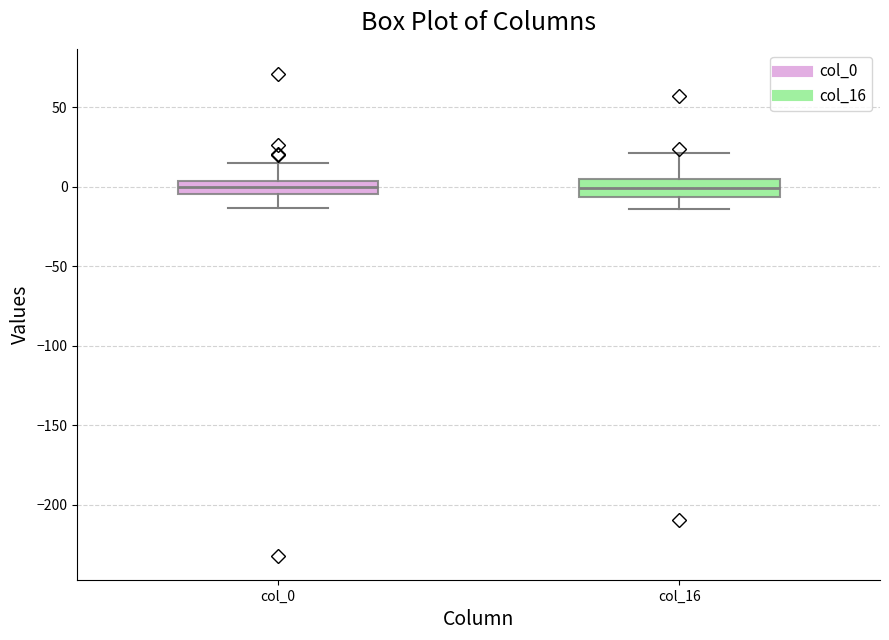

Reading left to right, read every box against the y-axis: the position of its median line, the range the box covers, and the ends of its whiskers. The values are not printed on the chart, so give them approximately, as read against the axis.

col_0: median 0, box -5 to 5, whiskers -15 to 15
col_16: median 0, box -5 to 5, whiskers -15 to 20